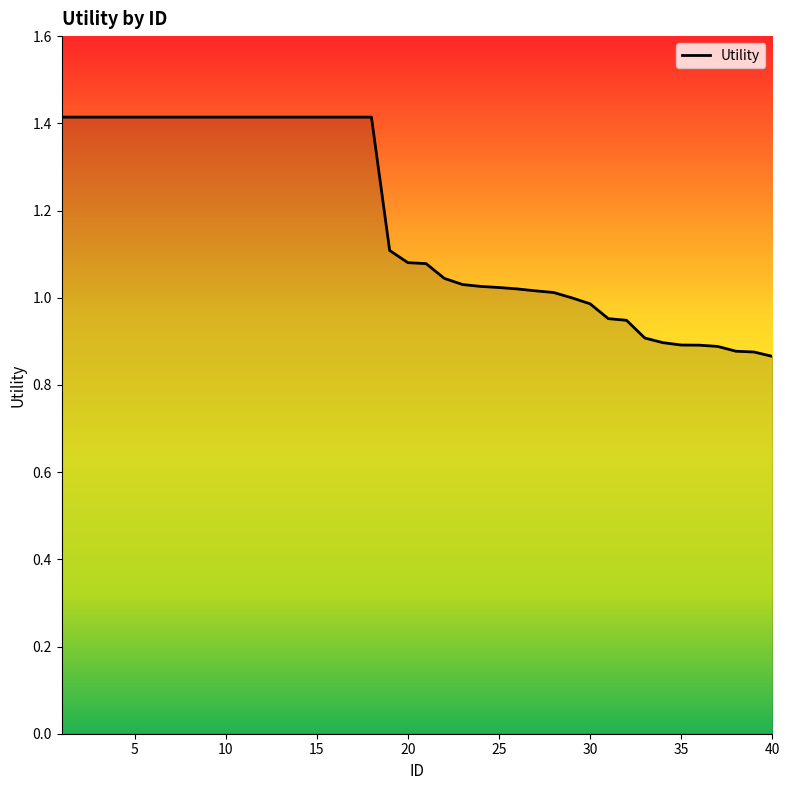

What is the greatest value displayed?

1.4